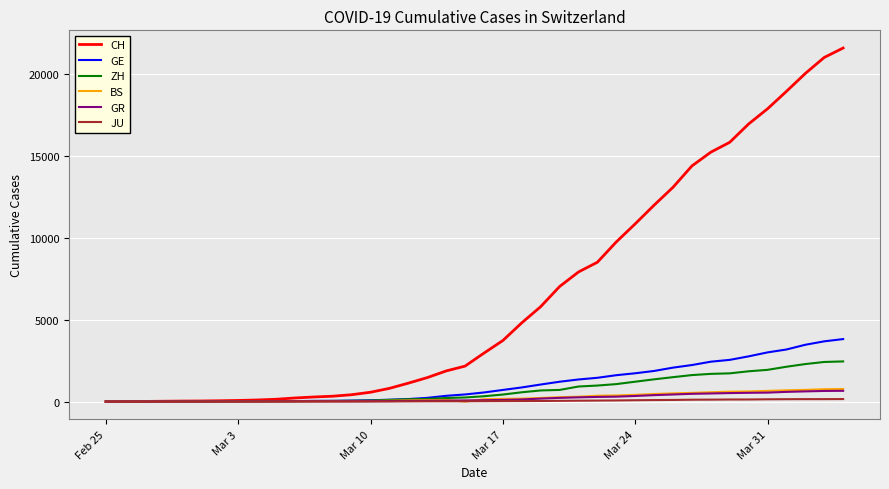

Which series has the largest total across all categories?

CH